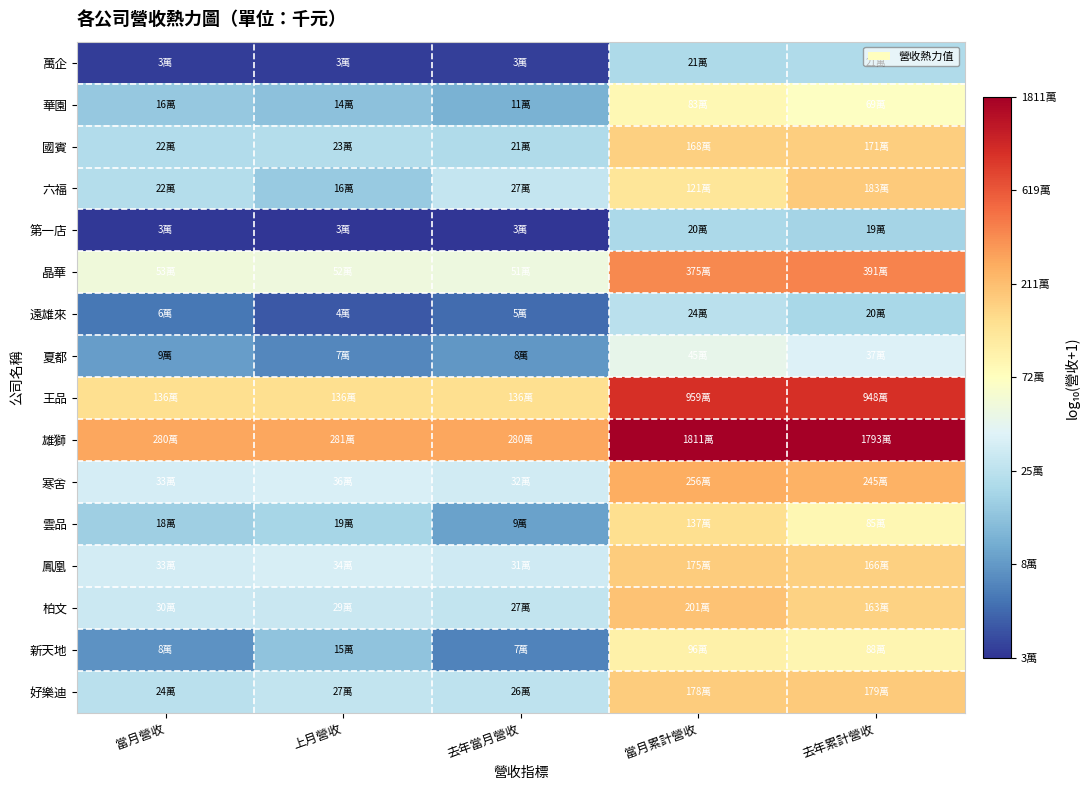

At which category is the sum across all series the highest?

當月累計營收